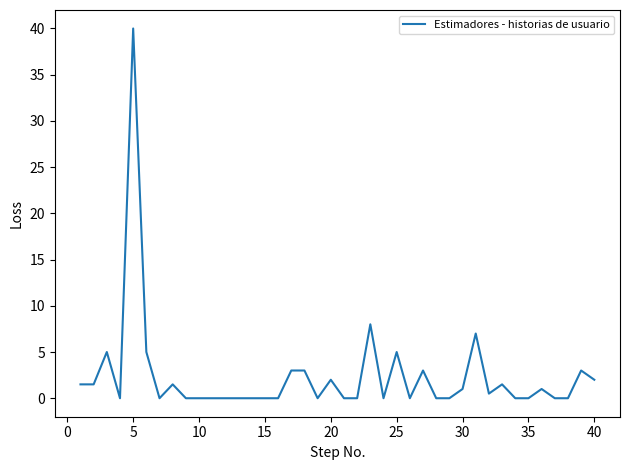

What is the maximum value shown in the chart?

40.0